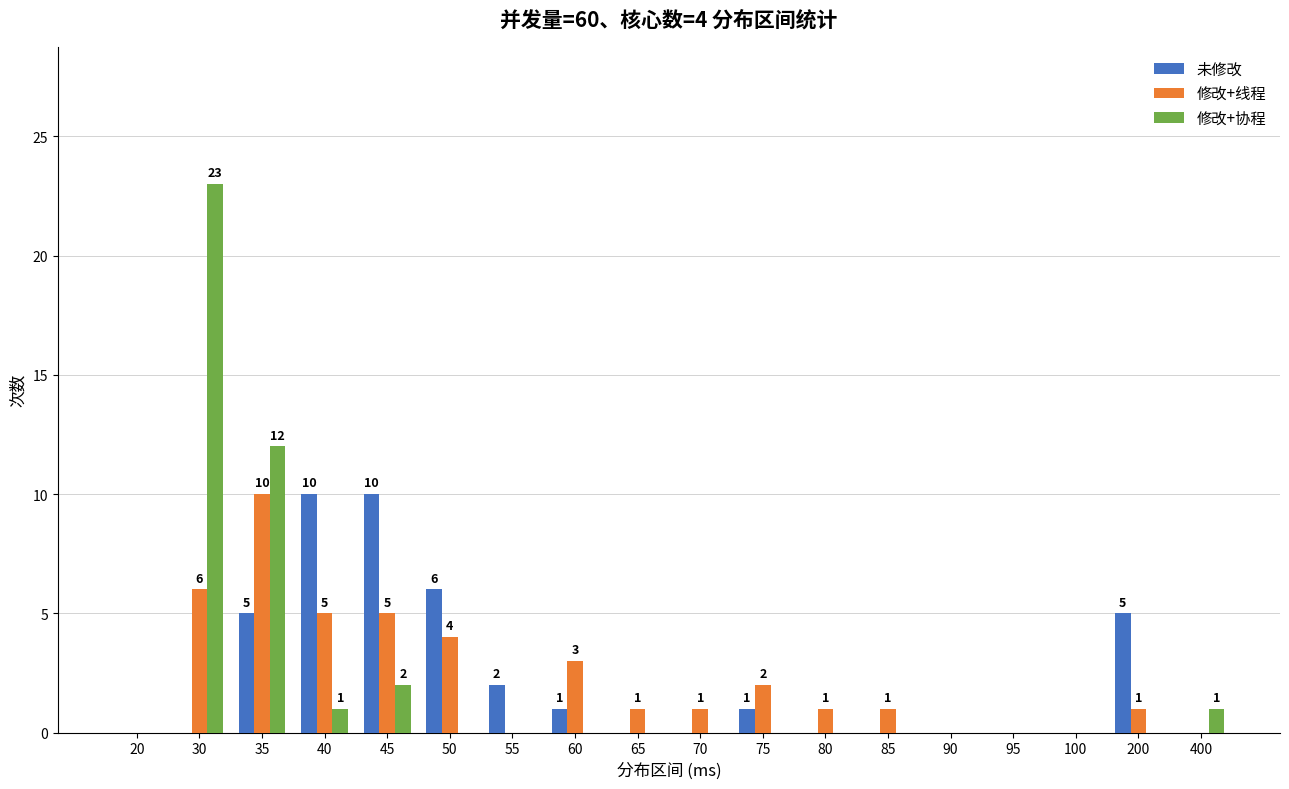

What is the average value of the 修改+线程 series?

2